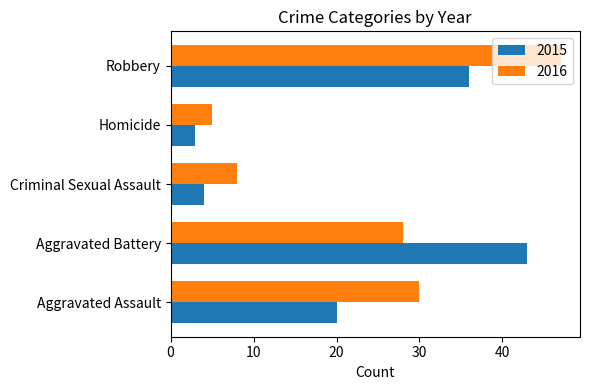

Is it true that 2016 equals 50 at Aggravated Assault?

False